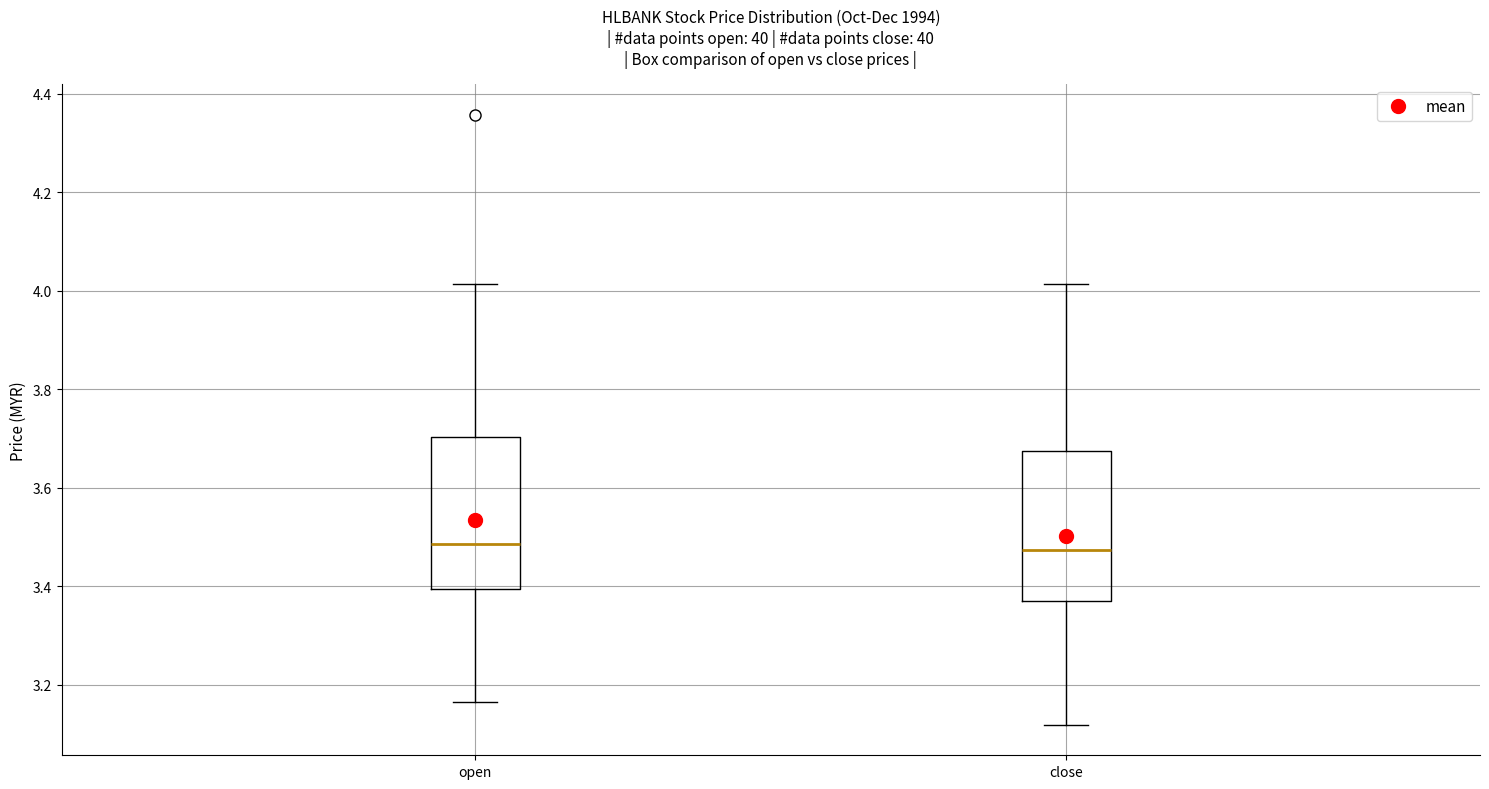

Reading left to right, read every box against the y-axis: the position of its median line, the range the box covers, and the ends of its whiskers. The values are not printed on the chart, so give them approximately, as read against the axis.

open: median 3.48, box 3.40 to 3.70, whiskers 3.16 to 4.02
close: median 3.48, box 3.38 to 3.68, whiskers 3.12 to 4.02